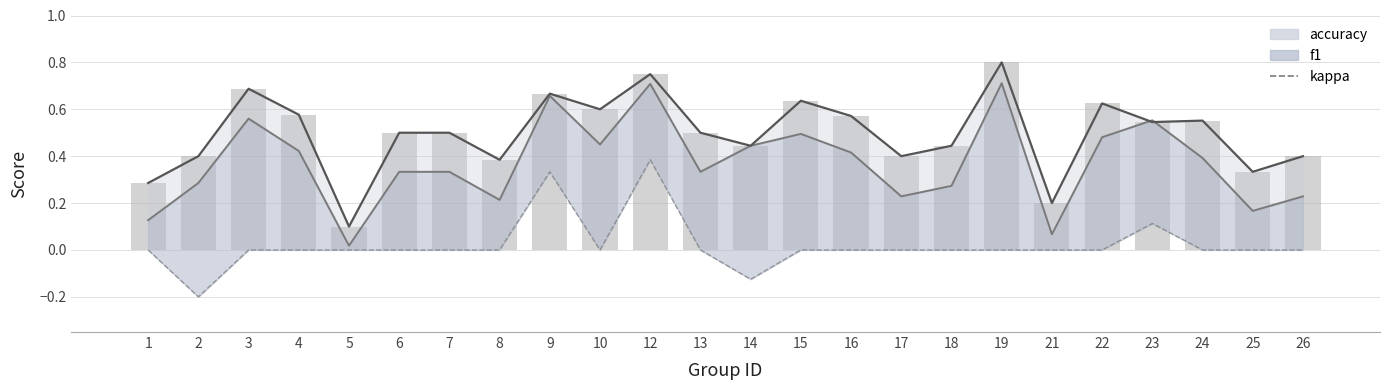

Reading left to right, transcribe all the data shown in this chart.

accuracy_line: 0.3	0.4	0.7	0.6	0.1	0.5	0.5	0.4	0.7	0.6	0.8	0.5	0.4	0.6	0.6	0.4	0.4	0.8	0.2	0.6	0.5	0.6	0.3	0.4
f1: 0.1	0.3	0.6	0.4	0.0	0.3	0.3	0.2	0.7	0.5	0.7	0.3	0.4	0.5	0.4	0.2	0.3	0.7	0.1	0.5	0.6	0.4	0.2	0.2
kappa: 0.0	-0.2	0.0	0.0	0.0	0.0	0.0	0.0	0.3	0.0	0.4	0.0	-0.1	0.0	0.0	0.0	0.0	0.0	0.0	0.0	0.1	0.0	0.0	0.0
accuracy: 0.3	0.4	0.7	0.6	0.1	0.5	0.5	0.4	0.7	0.6	0.8	0.5	0.4	0.6	0.6	0.4	0.4	0.8	0.2	0.6	0.5	0.6	0.3	0.4